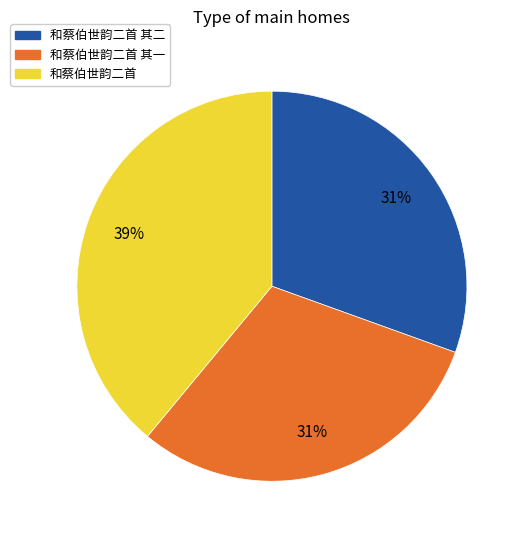

What percentage is the 和蔡伯世韵二首 其二 slice, to the nearest percent?

31%